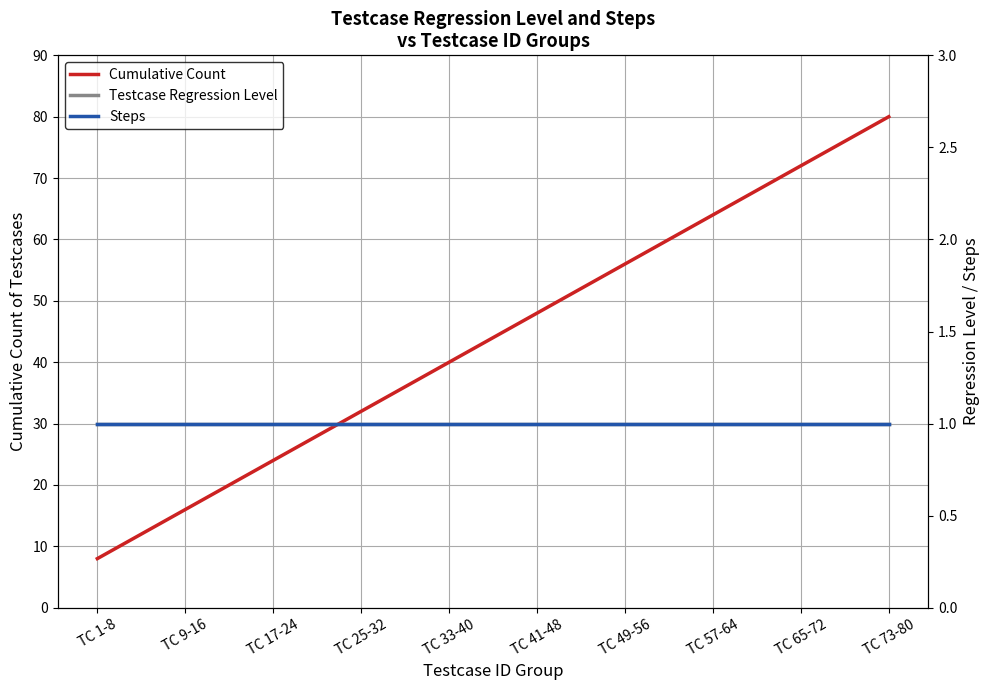

What position from the right is TC 65-72?

2